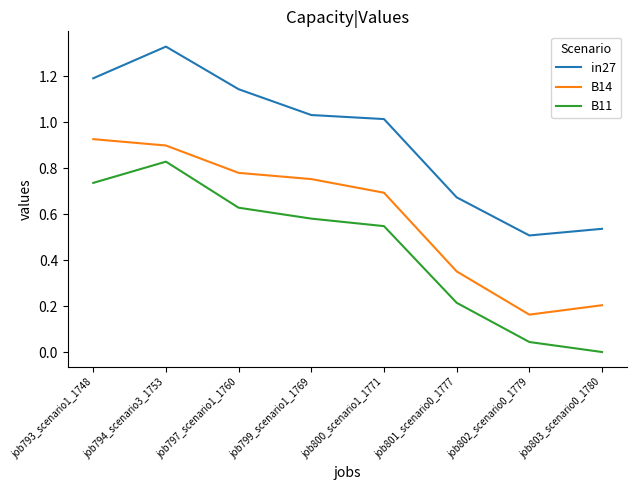

List the series in order of their peak value, highest first.

in27, B14, B11